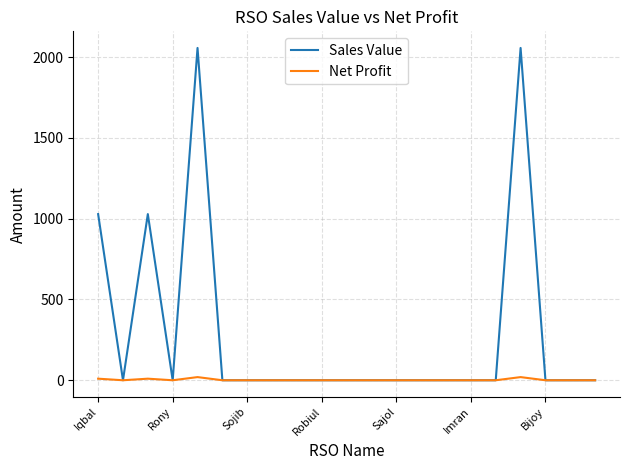

Which series has the largest range (max minus min)?

Sales Value